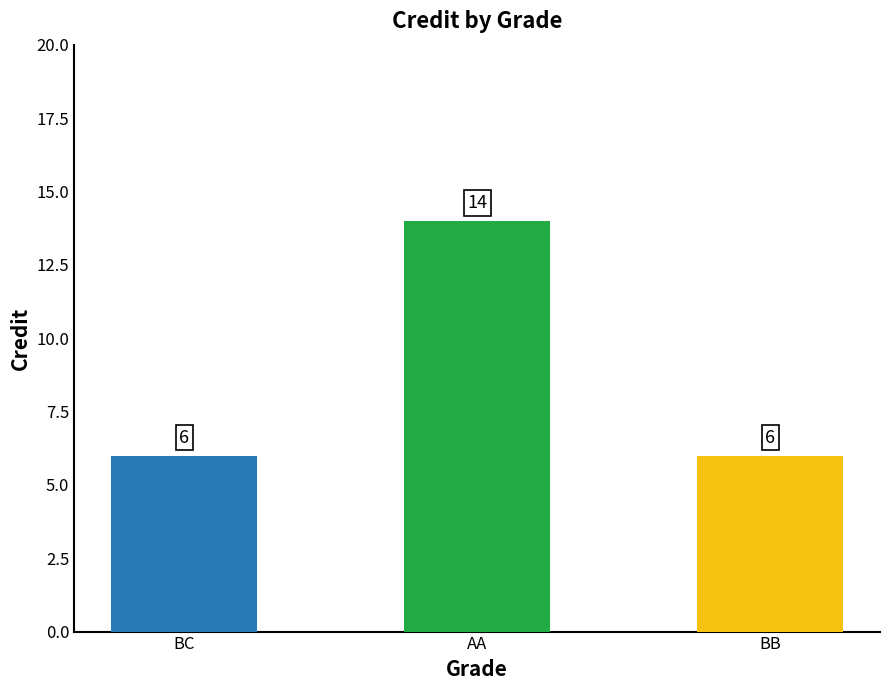

Reading right to left, list all the values displayed in this chart.

BB=6	AA=14	BC=6